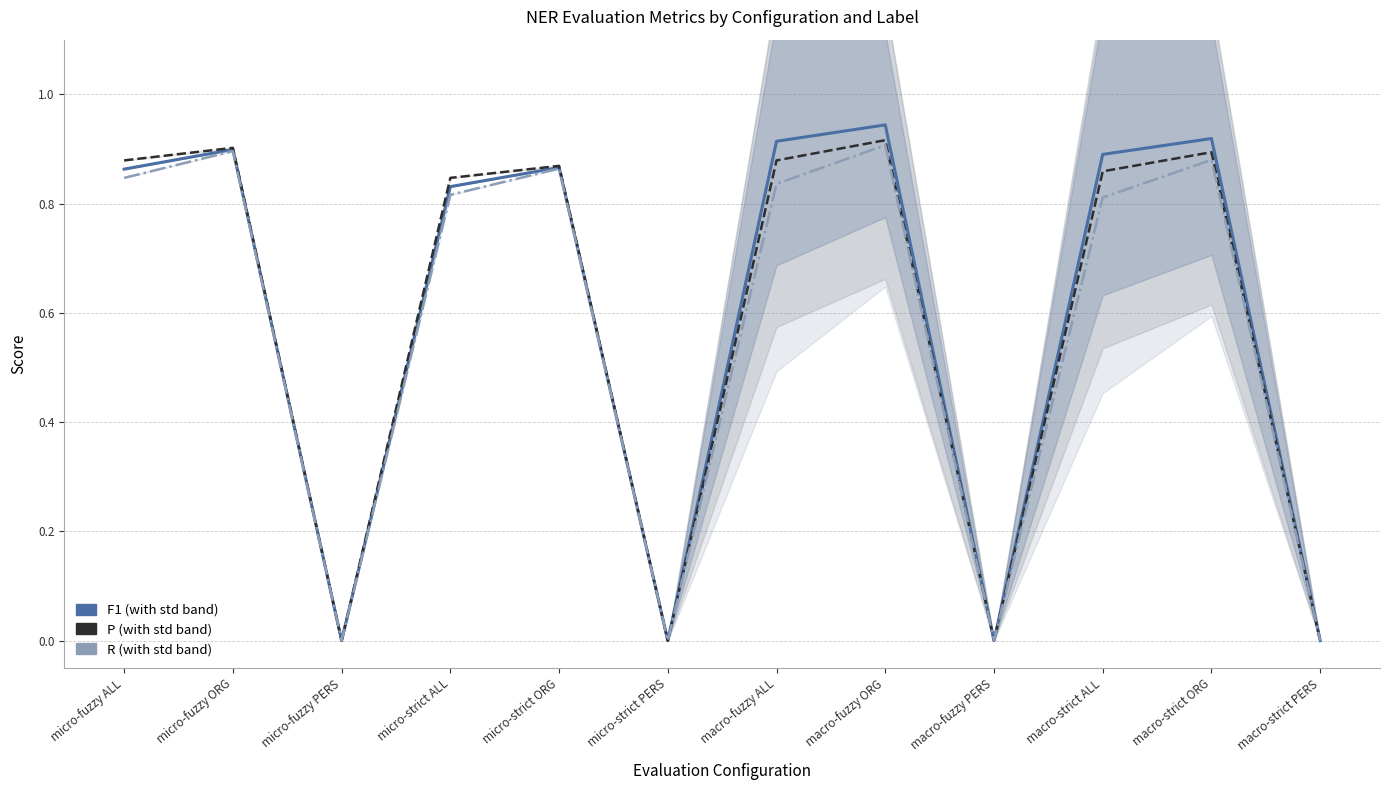

Where is the first local maximum for R?

micro-fuzzy ORG